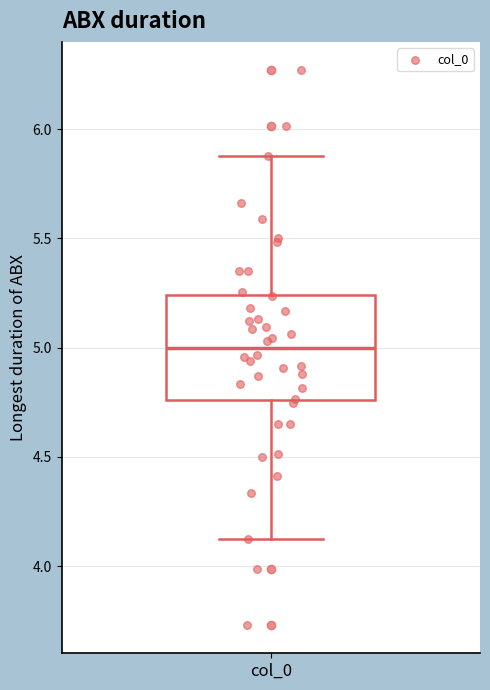

Transcribe this box plot: give where the median line is, the range the box spans, and where the two whiskers end, as read against the y-axis. The values are not printed on the chart, so give them approximately, as read against the axis.

median 5.00, box 4.75 to 5.25, whiskers 4.10 to 5.90